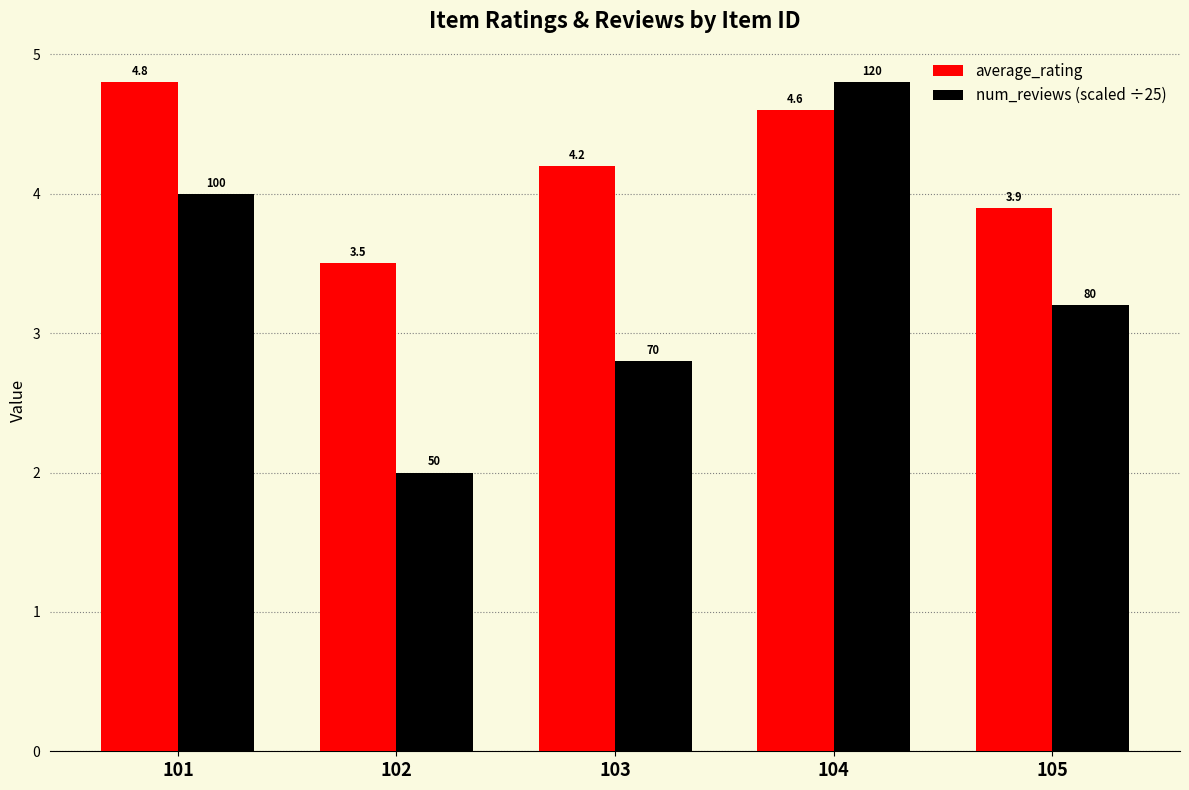

What is the average value of the average_rating series?

4.2